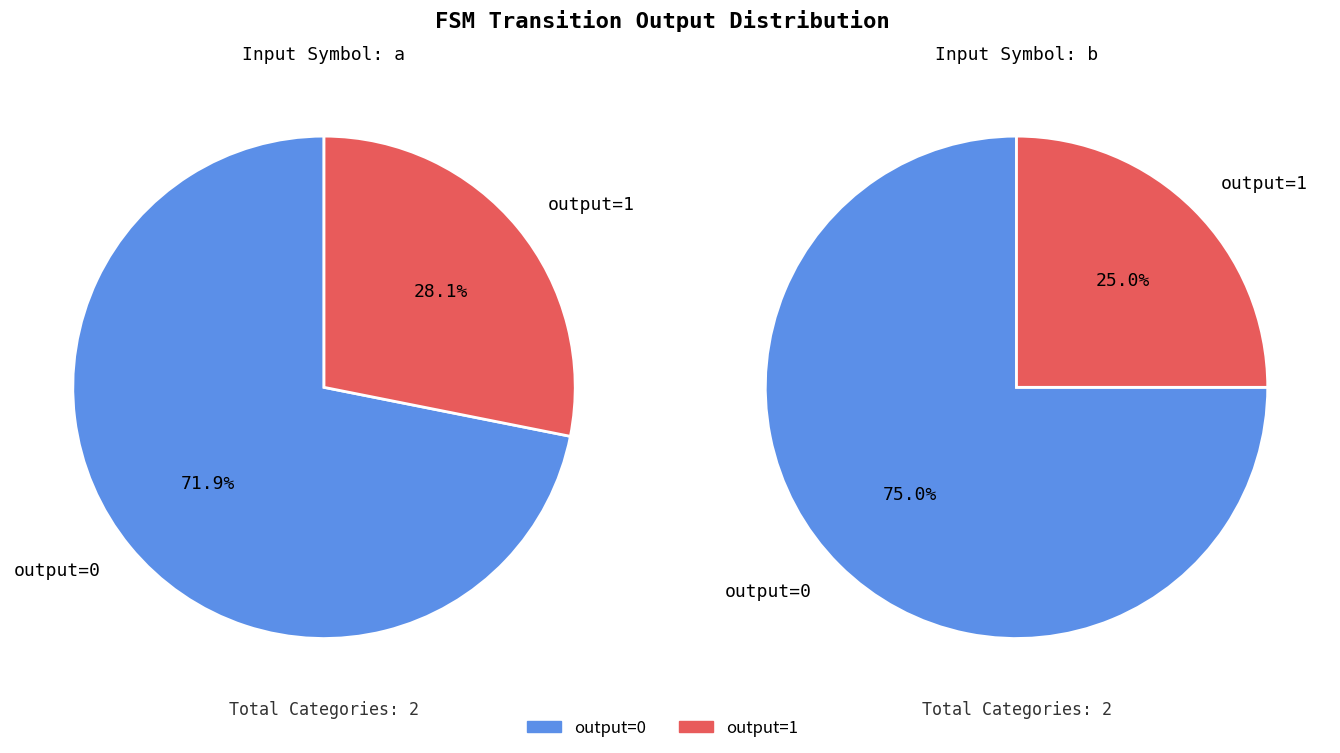

True or false: output=0 (input a) accounts for 21% of the total.

False